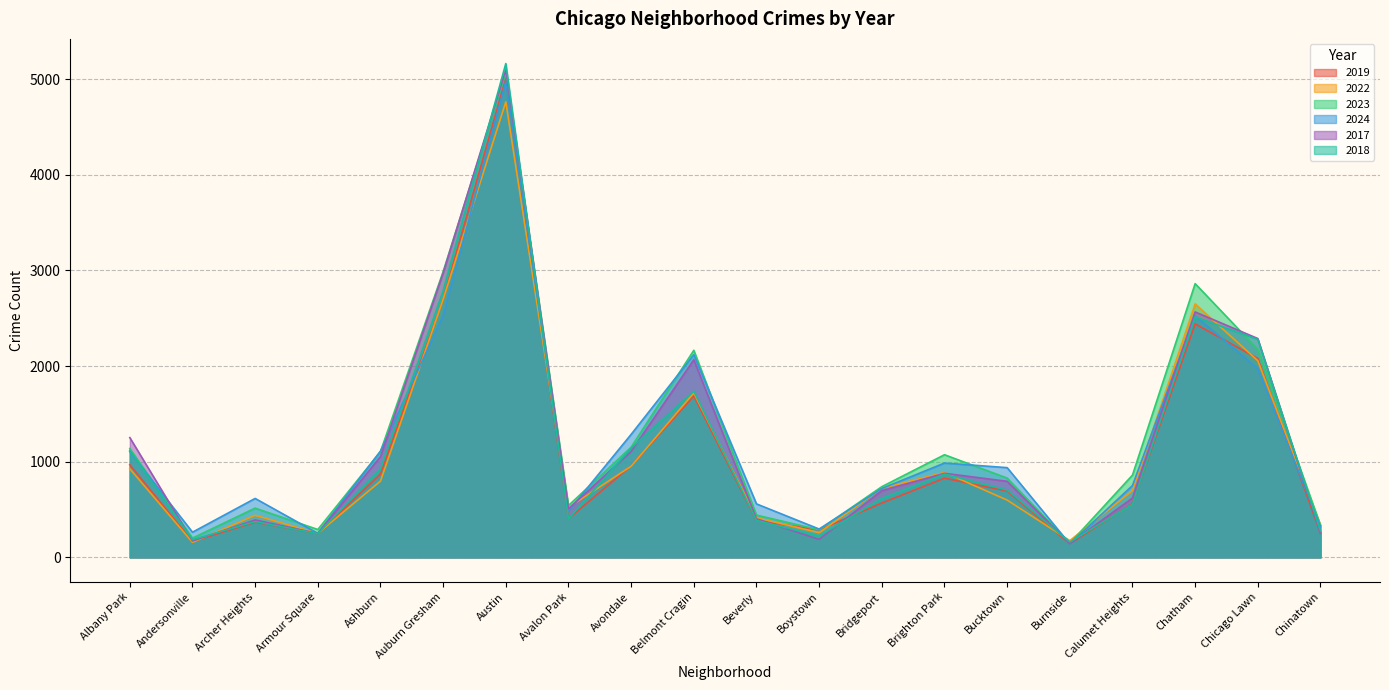

Between which two adjacent categories do 2019 and 2024 first intersect?

Ashburn and Auburn Gresham